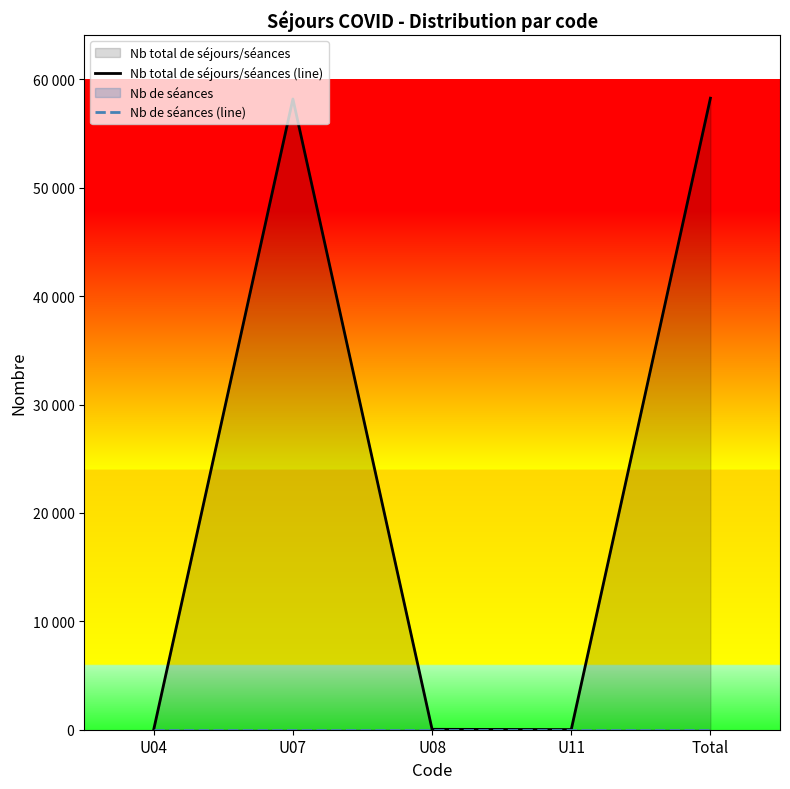

Reading left to right, list all the values displayed in this chart.

Nb total de séjours/séances (line): 23	58193	38	13	58267
Nb de séances (line): 0	0	0	0	0